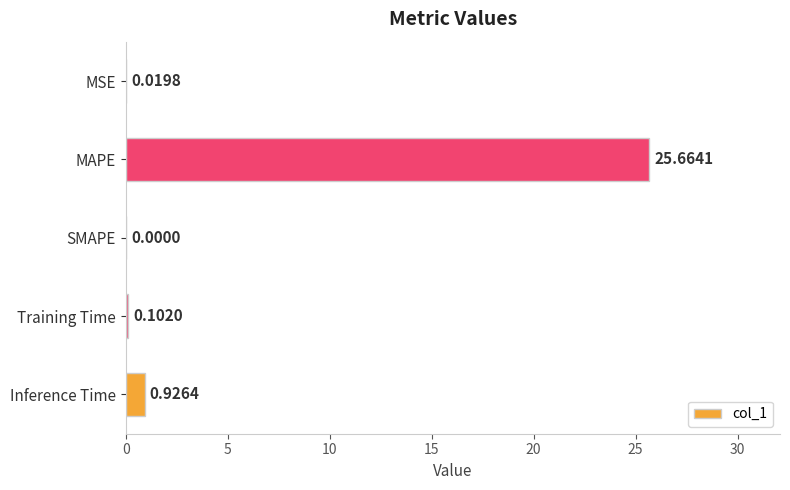

What is the change in value from MAPE to SMAPE?

-25.7